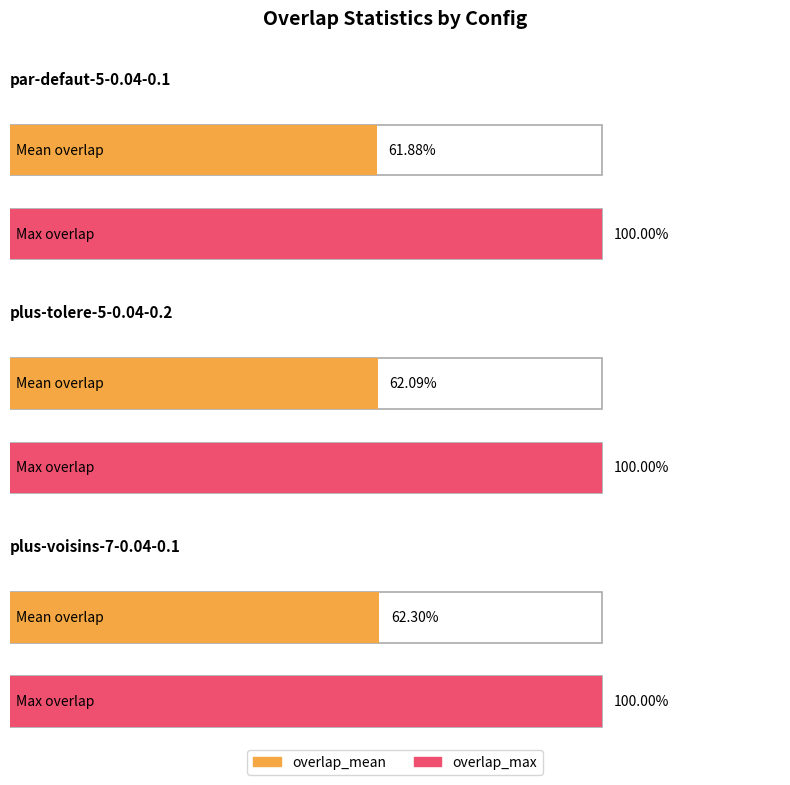

What is the label of the 3rd bar from the right?

par-defaut-5-0.04-0.1